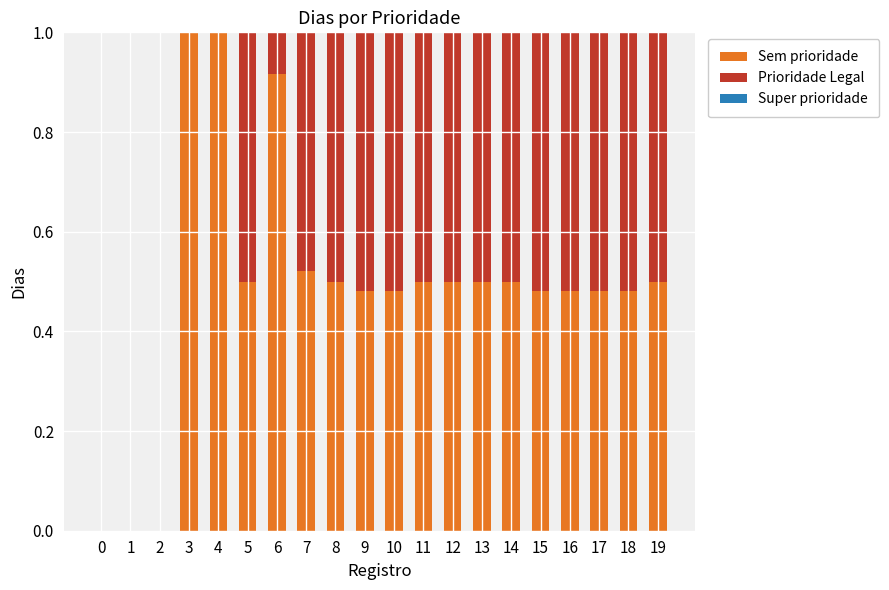

What is the total value across all series at 4?

1.0